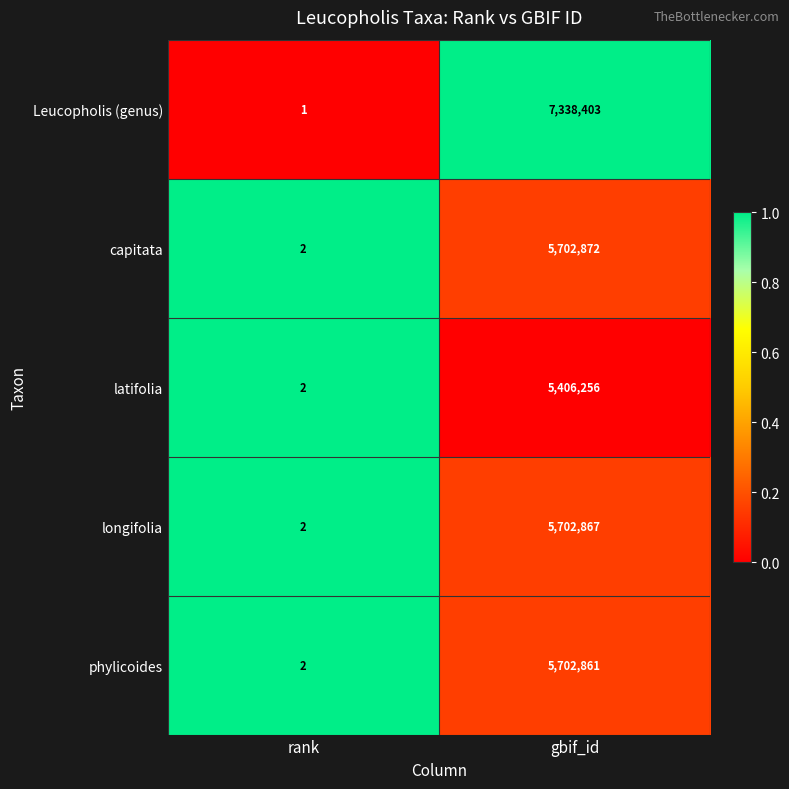

What is the difference between the highest and lowest values at rank?

1